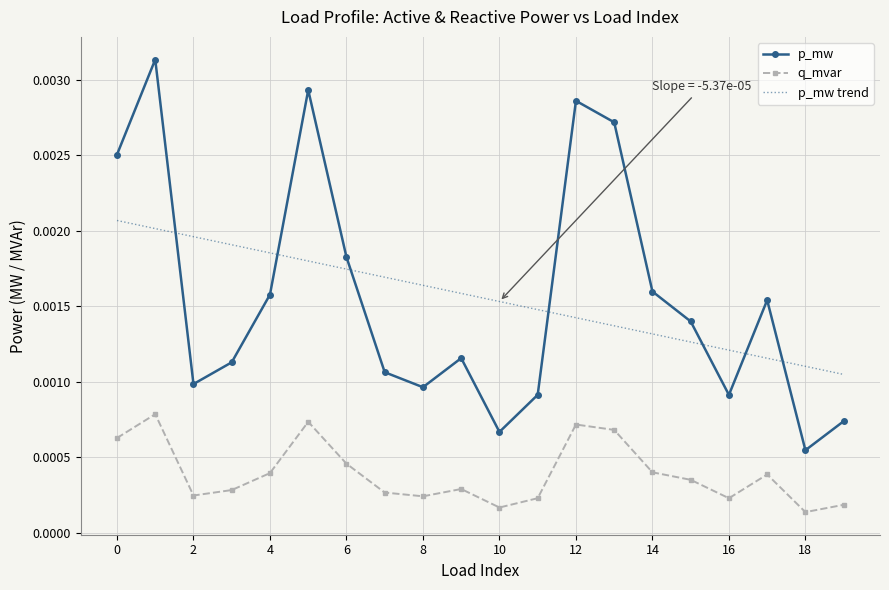

True or false: p_mw and q_mvar cross at least once.

False